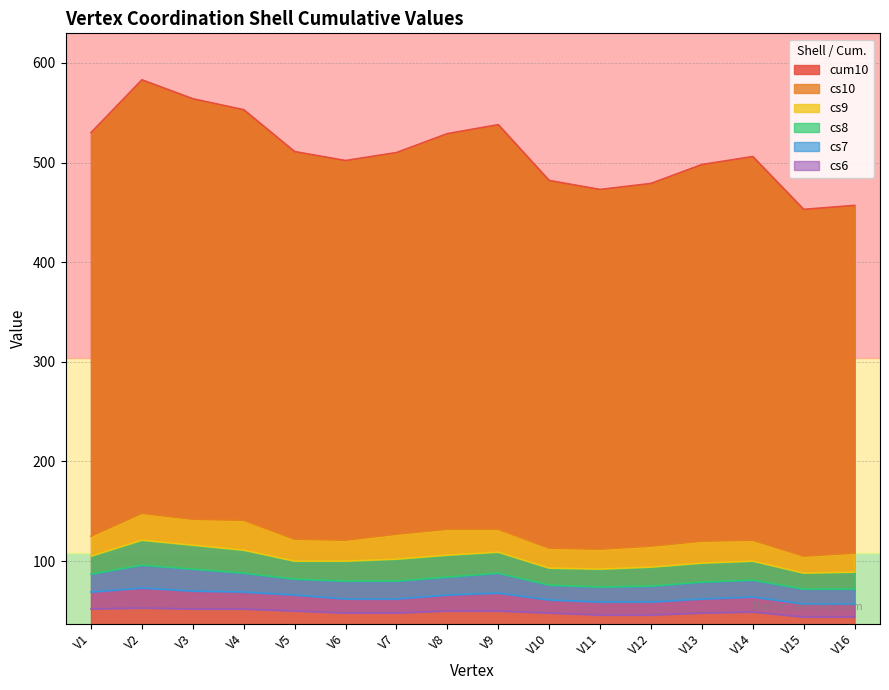

What is the highest value of the cum10 series?

583